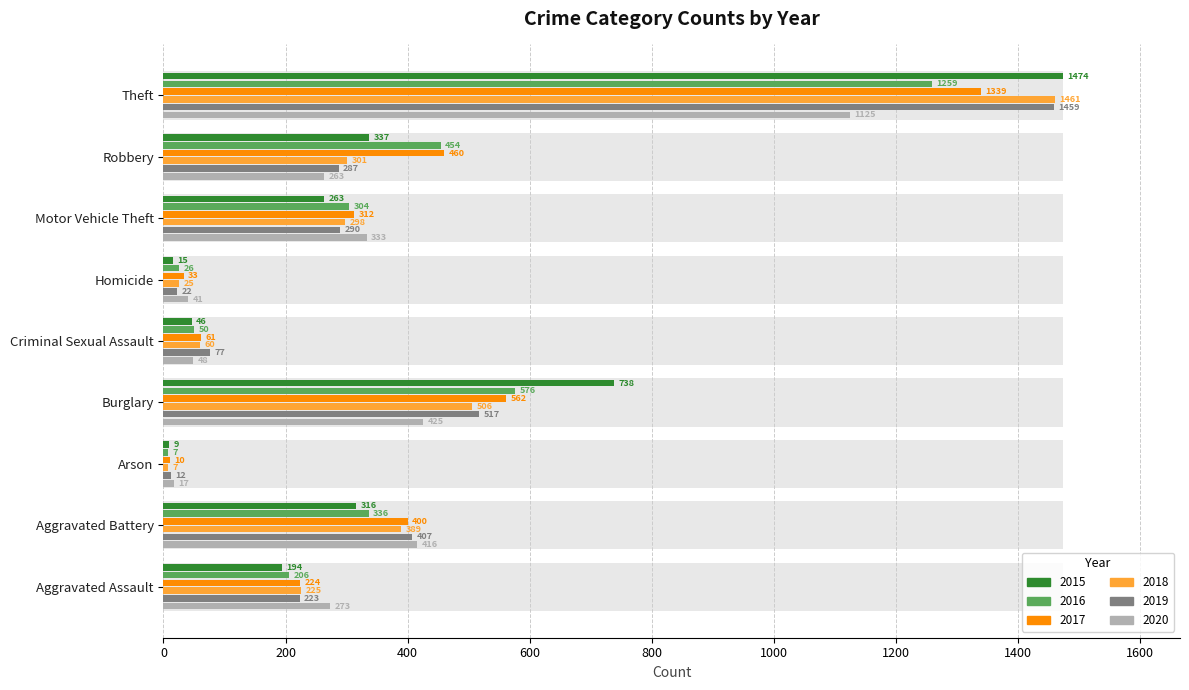

Read the 2016 value at Aggravated Assault.

206